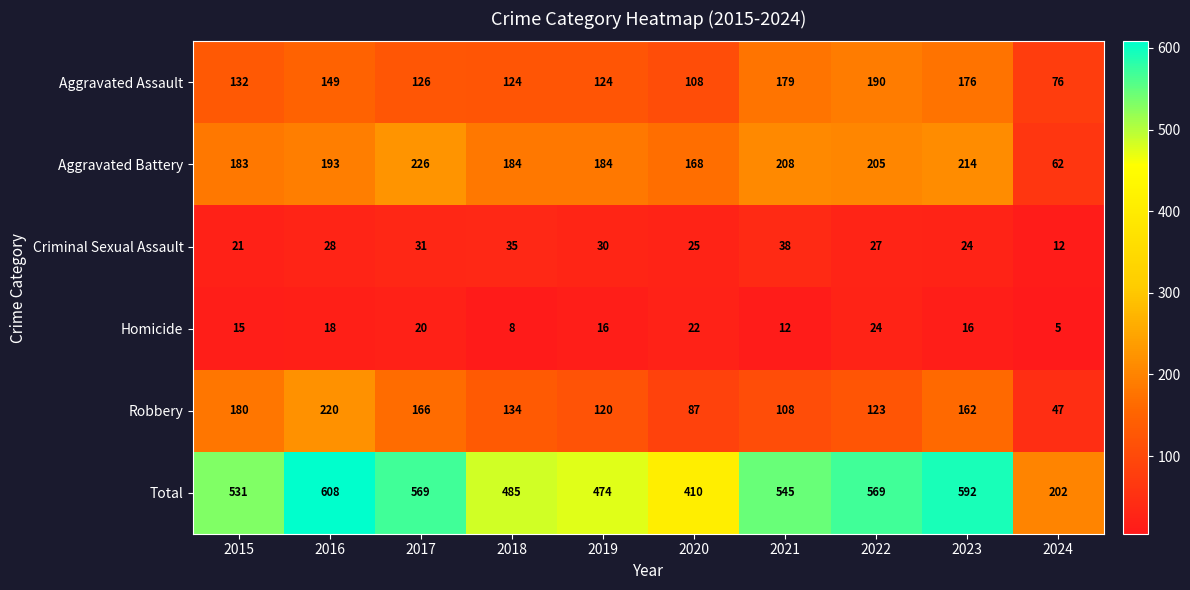

Which series has the largest range (max minus min)?

Total